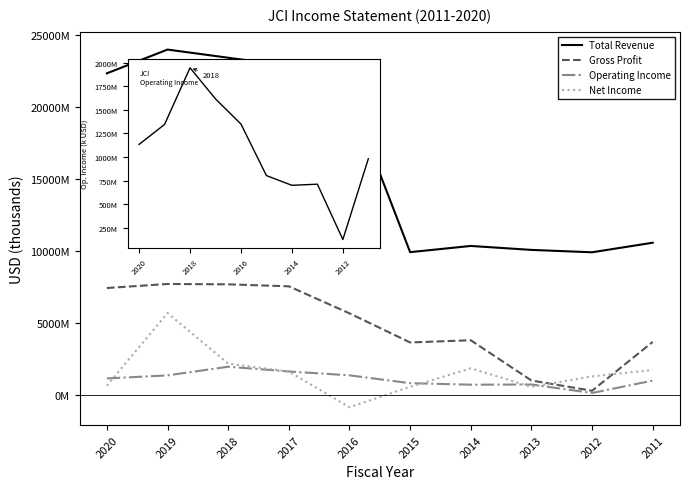

Where does the Gross Profit series first go above 5654000?

2020